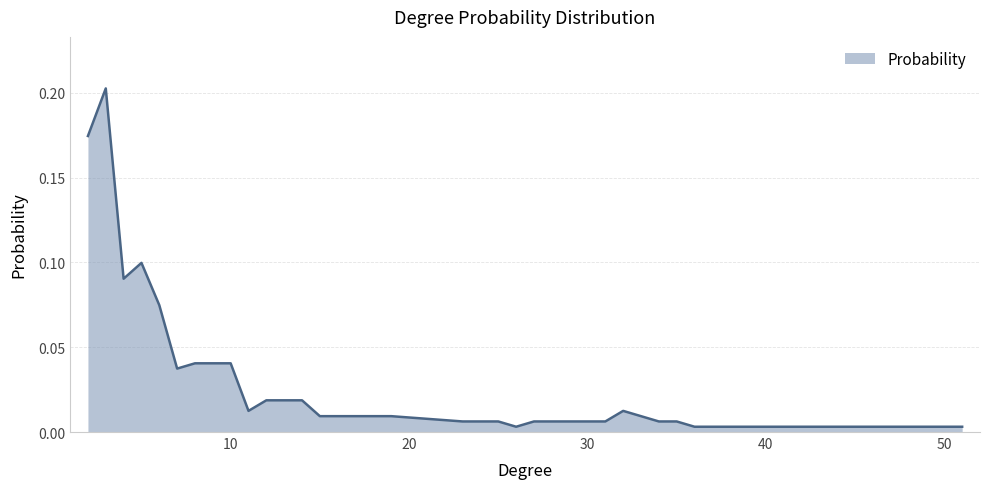

What is the greatest value displayed?

0.2